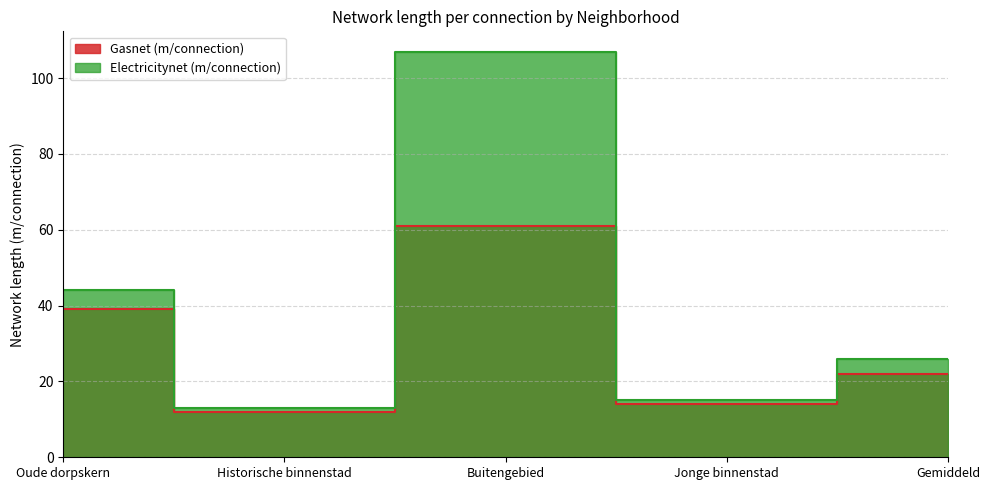

True or false: Electricitynet (m/connection) and Gasnet (m/connection) cross at least once.

False